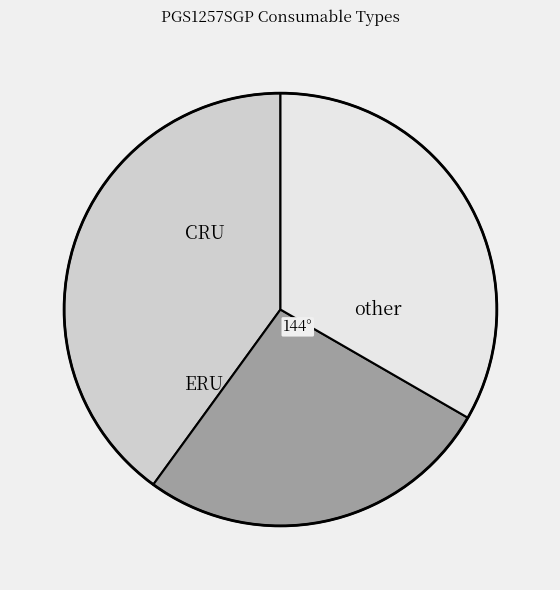

Which slice is the largest?

CRU